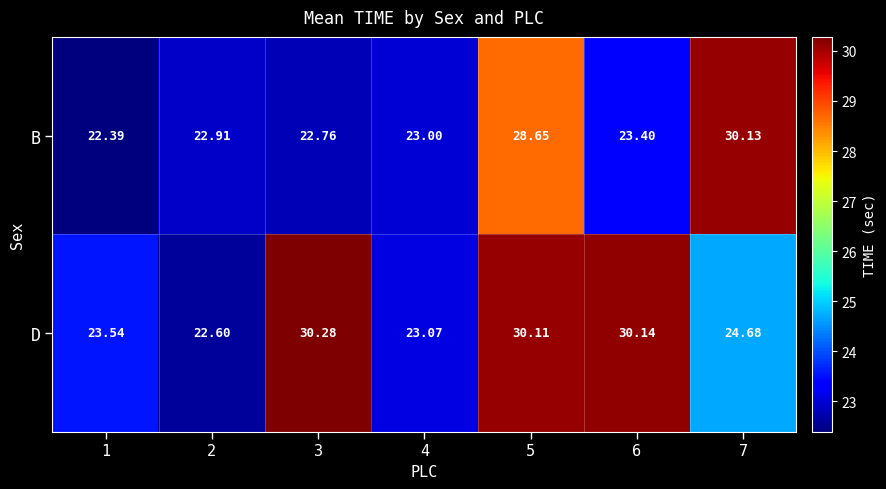

Which series has the largest range (max minus min)?

B